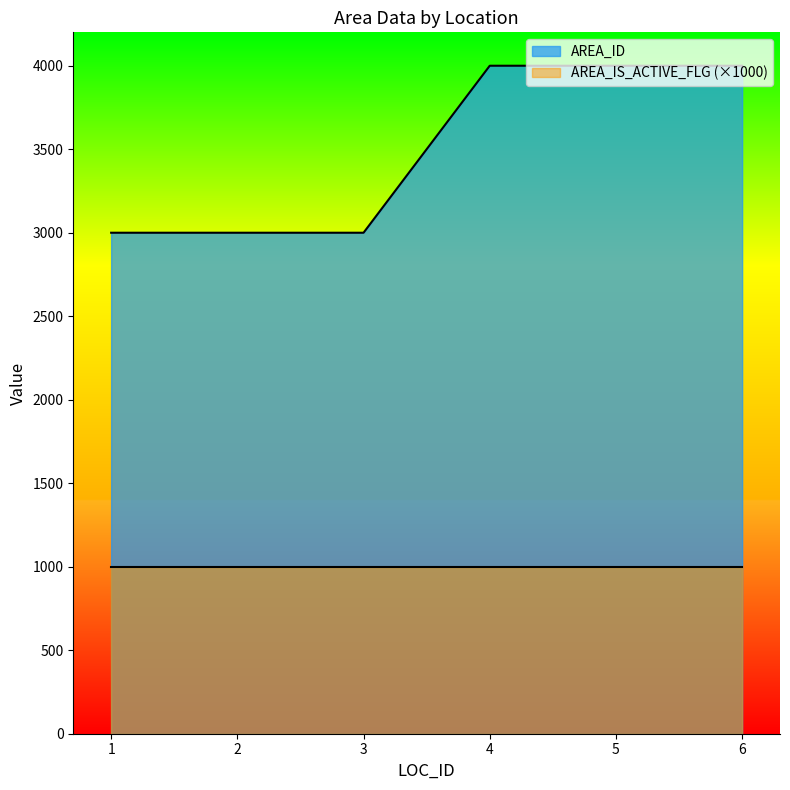

Rank the series by their maximum value, from lowest to highest.

AREA_IS_ACTIVE_FLG (×1000), AREA_ID